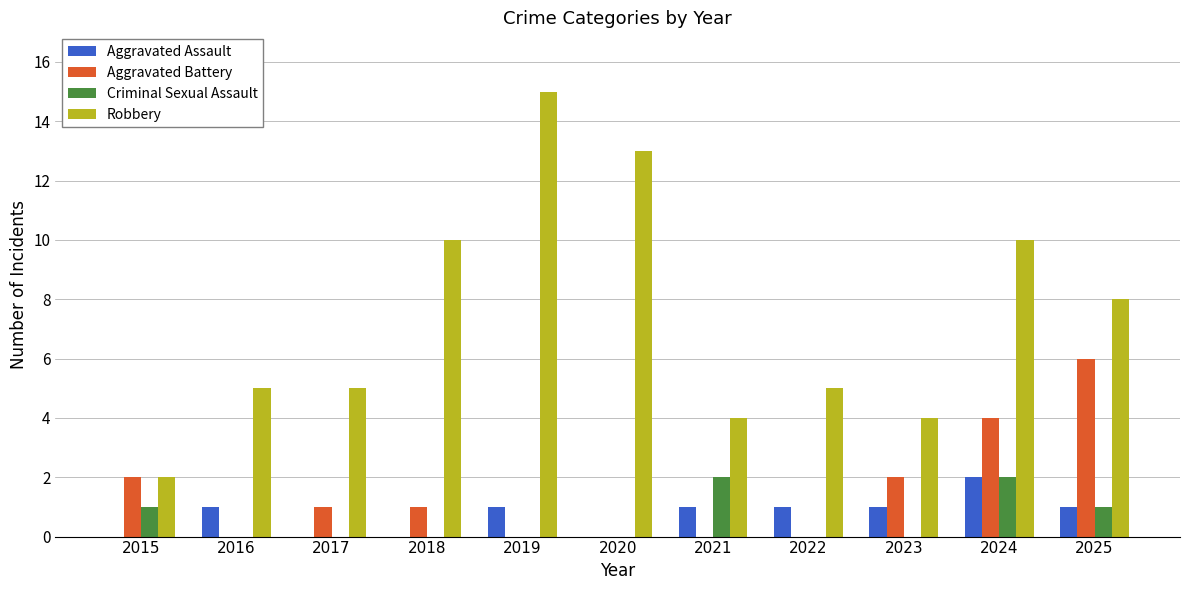

How many series are shown in this chart?

4